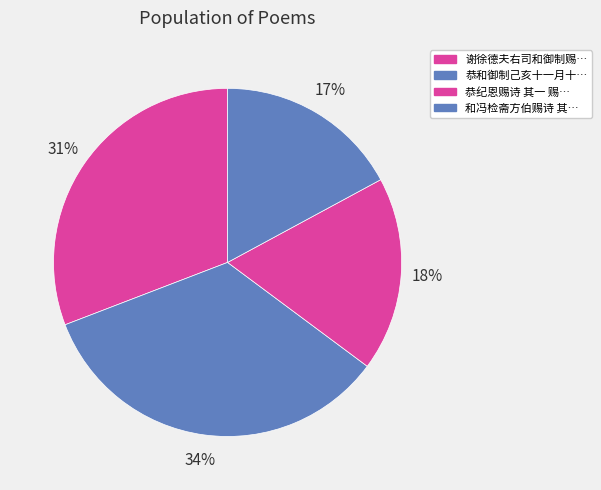

How many slices are in this pie chart?

4